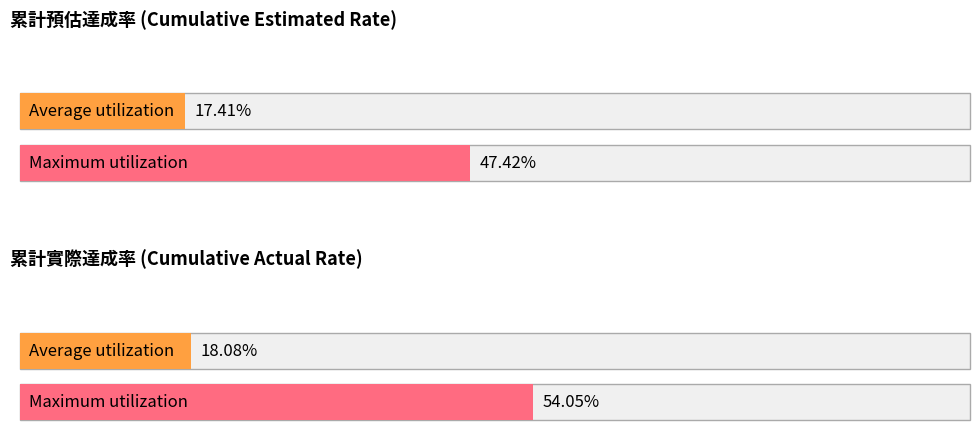

The value of 本周完成 at 如期 is 20. True or false?

False